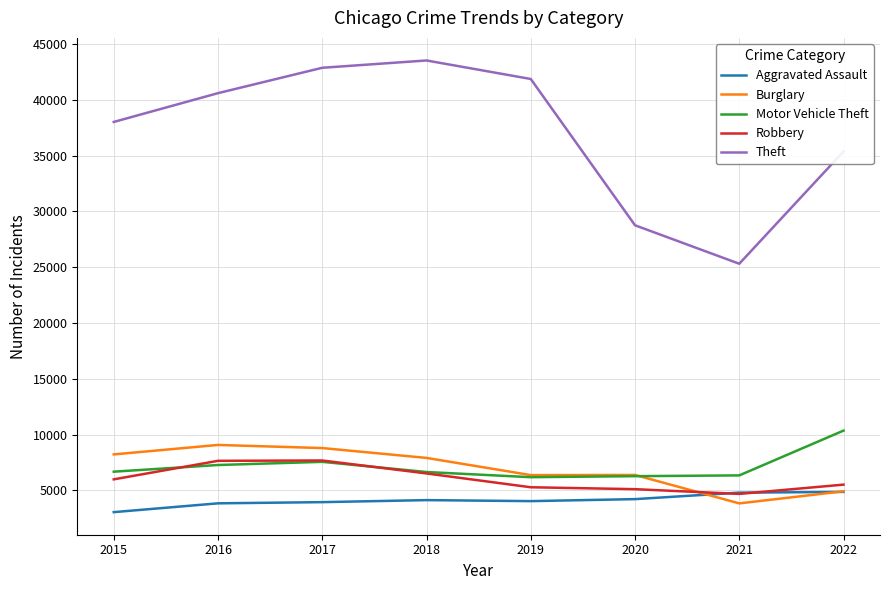

True or false: Theft and Aggravated Assault intersect in this chart.

False